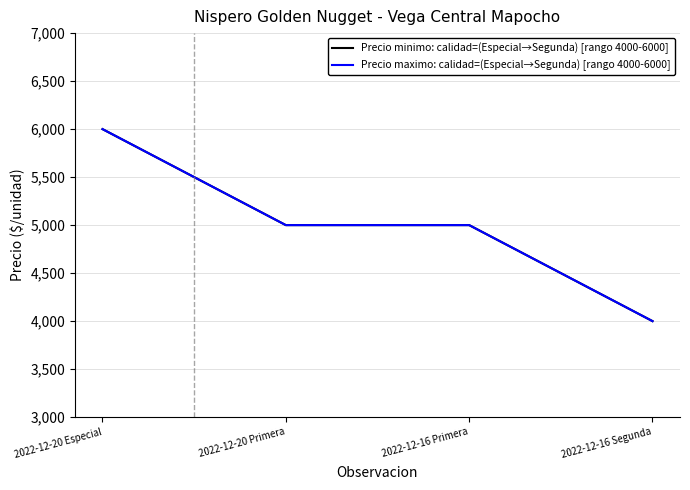

Count the Precio maximo: calidad=(Especial→Segunda) [rango 4000-6000] values in the range 5000 to 6000.

3